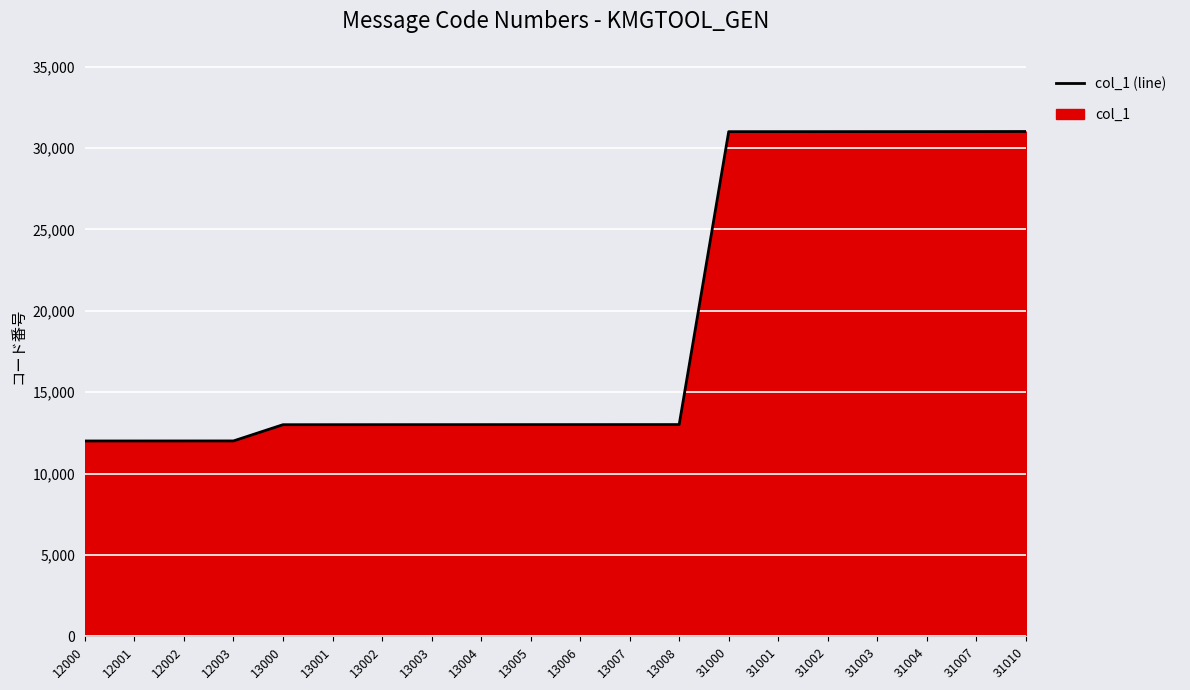

Which has a higher value, 31010 or 13005?

31010